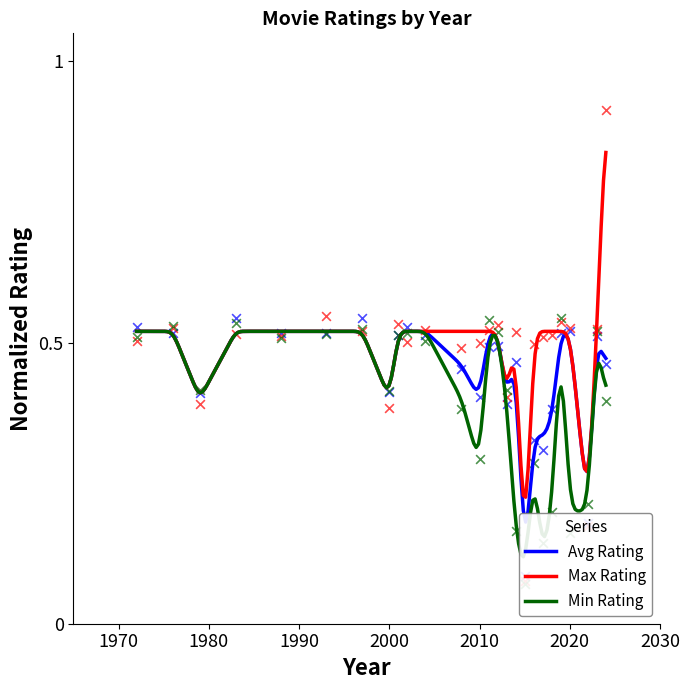

What is the total value across all series at 2013?

1.2